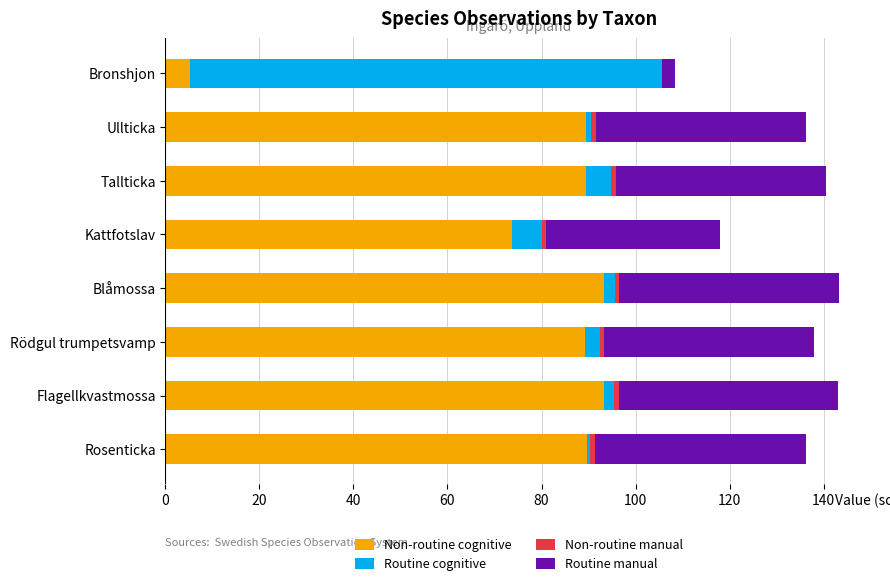

What is the highest value of the Non-routine cognitive series?

93.4